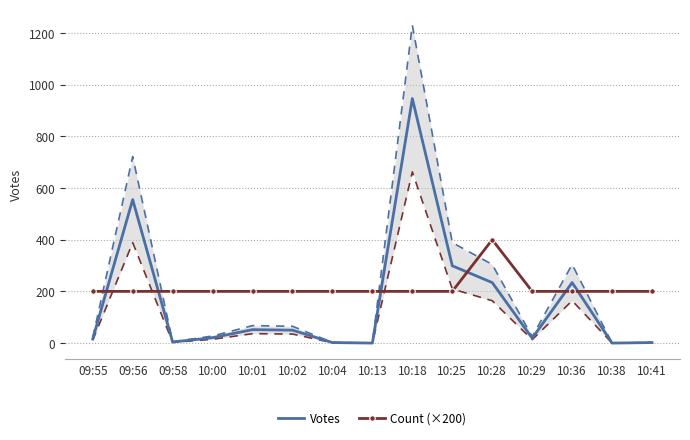

How many lines are shown in the chart?

2